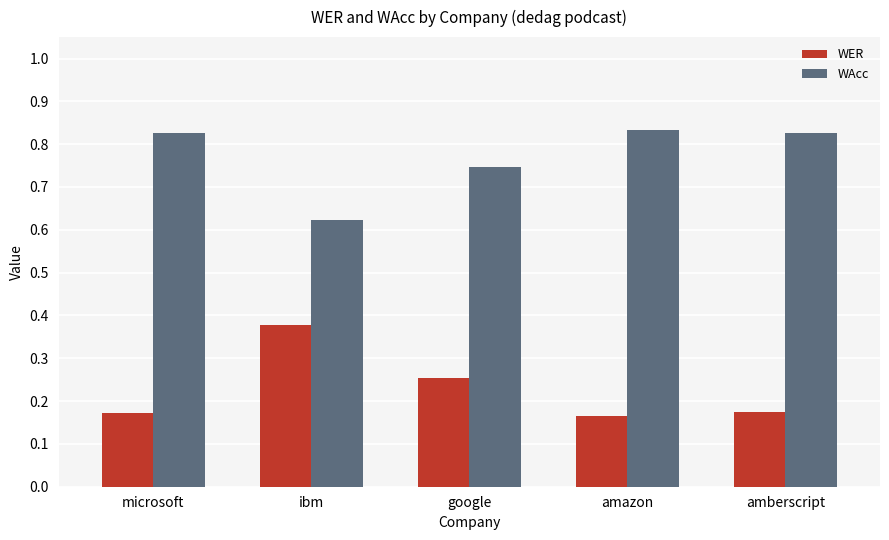

True or false: WER has a value of 0.3 at amazon.

False